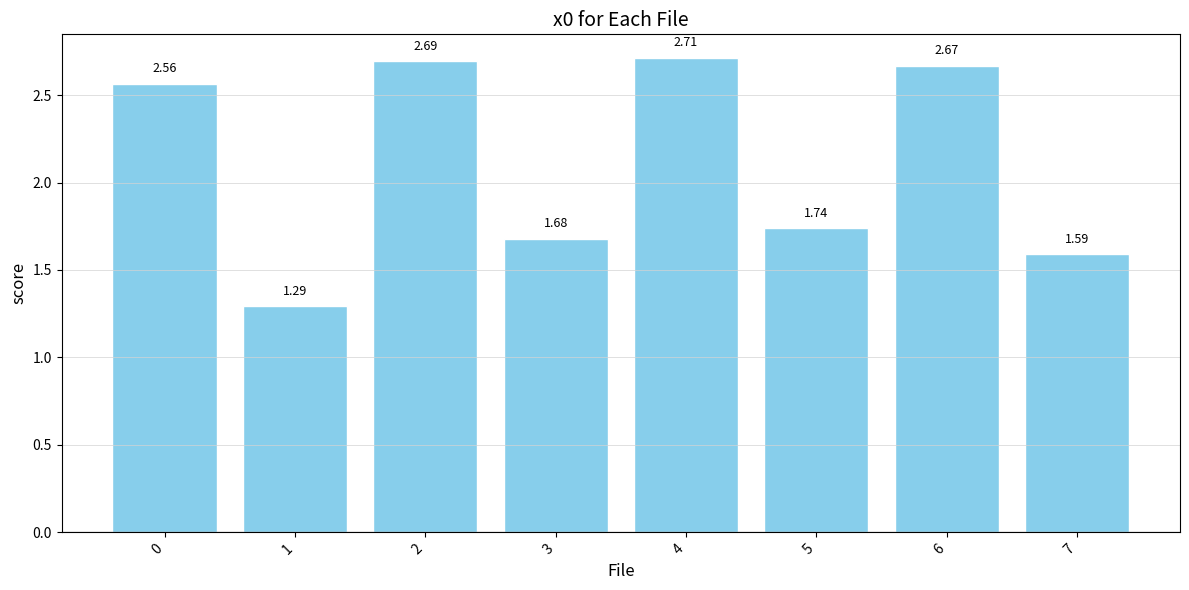

How many bars are there in total?

8